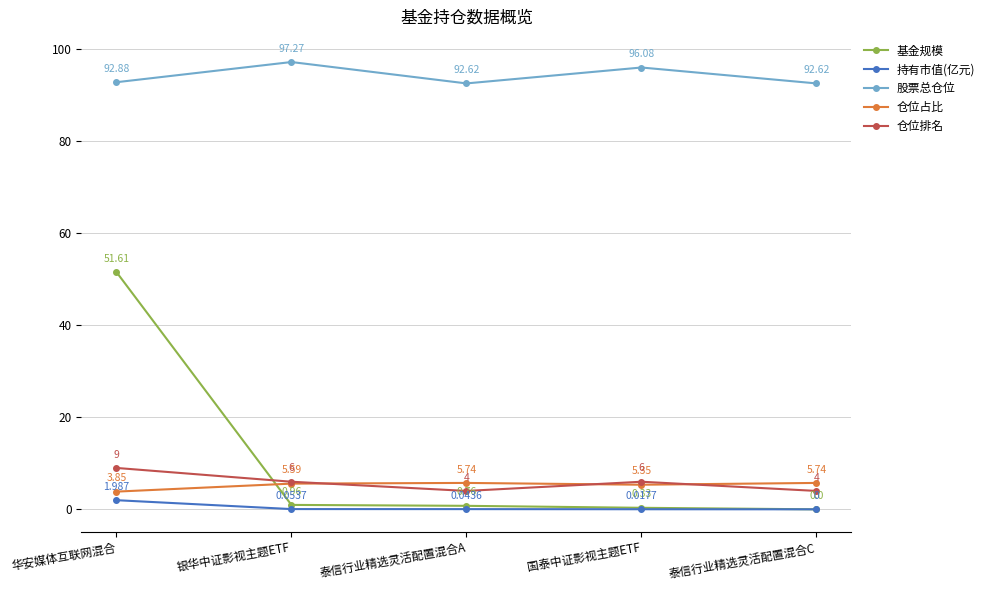

Count the number of data series in this chart.

5